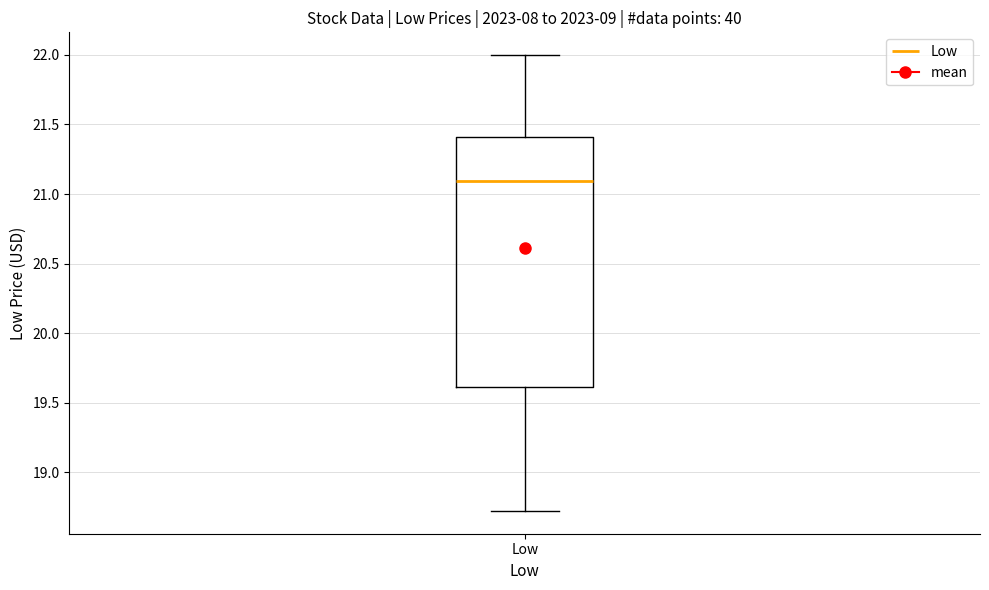

Where is the lower edge of the box for Low on the y-axis? The values are not printed on the chart, so give them approximately, as read against the axis.

19.6